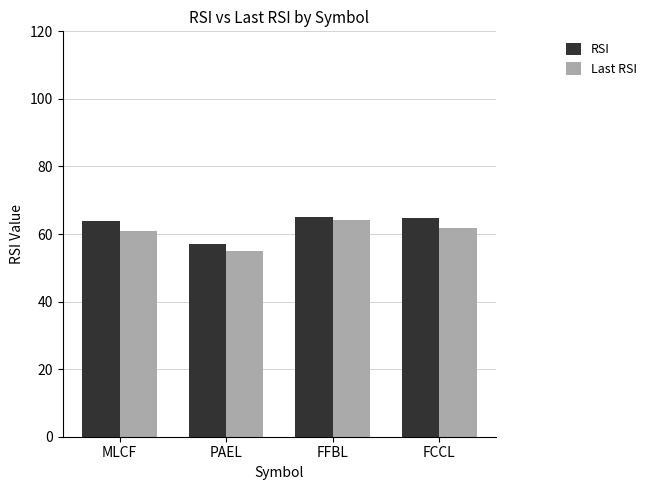

List the series in order of their overall mean, highest first.

RSI, Last RSI